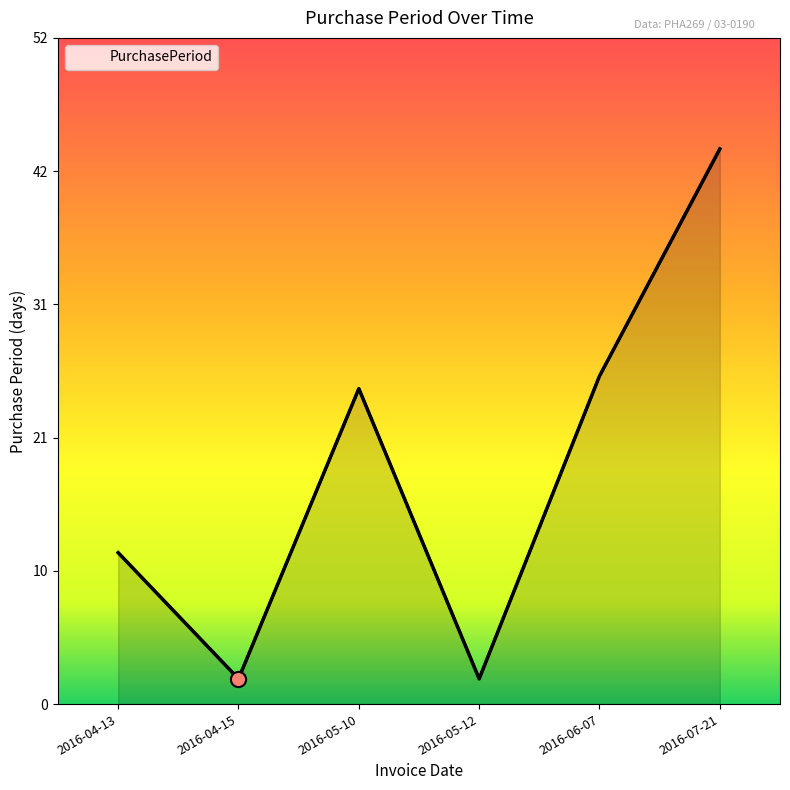

Approximately how many times larger is the value at 2016-06-07 compared to 2016-04-15?

13.0